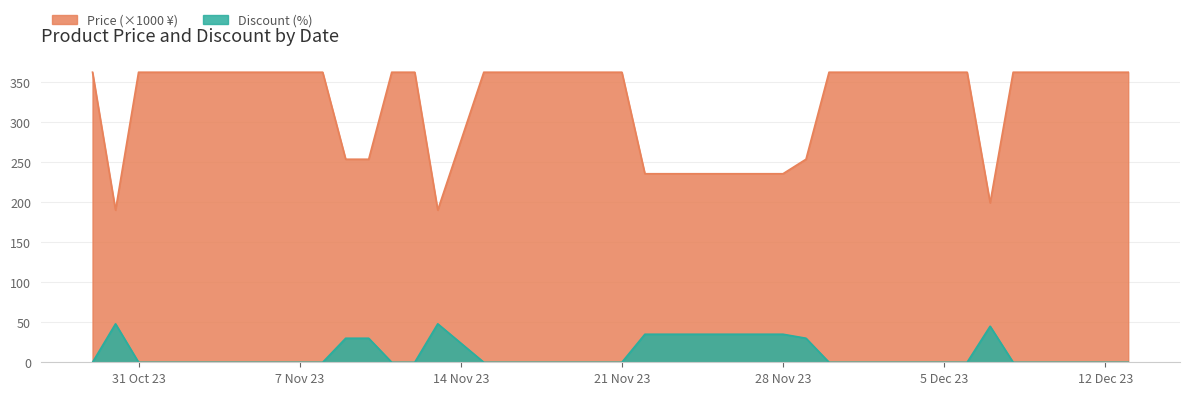

Which series has the widest spread of values?

Price (×1000 ¥)